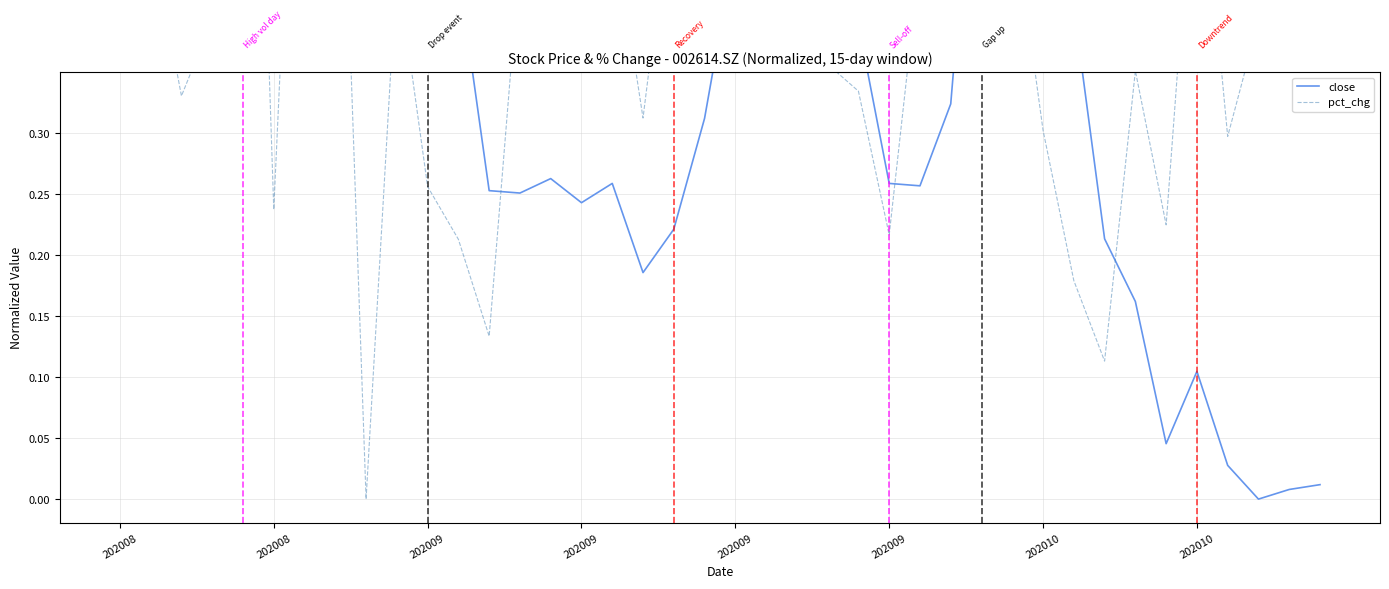

Where is the first local minimum for close?

202009